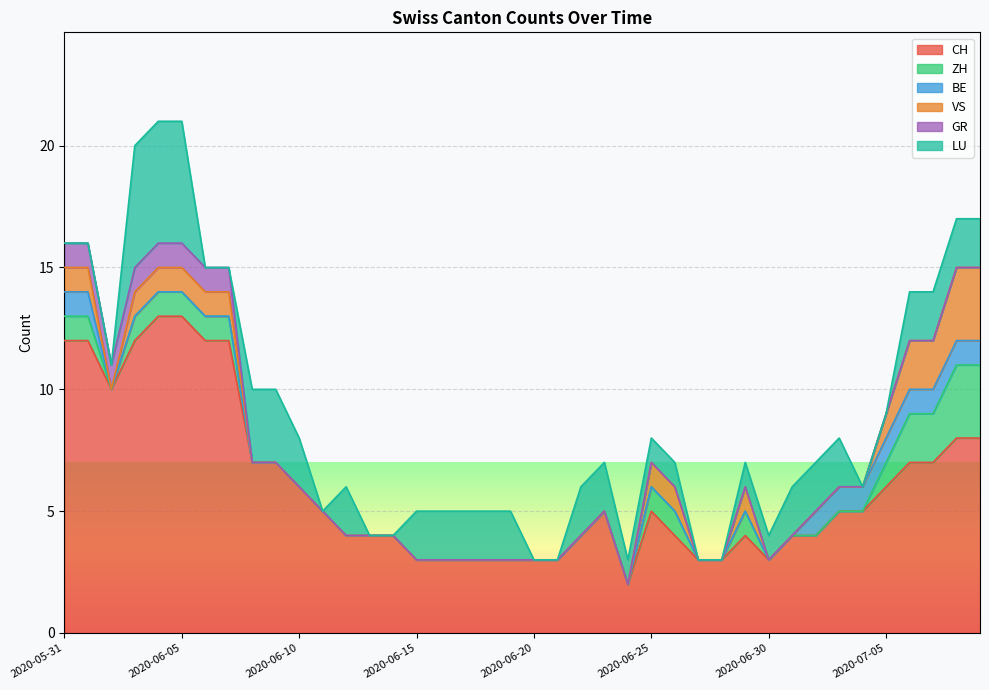

At how many categories does at least one series exceed 8?

8